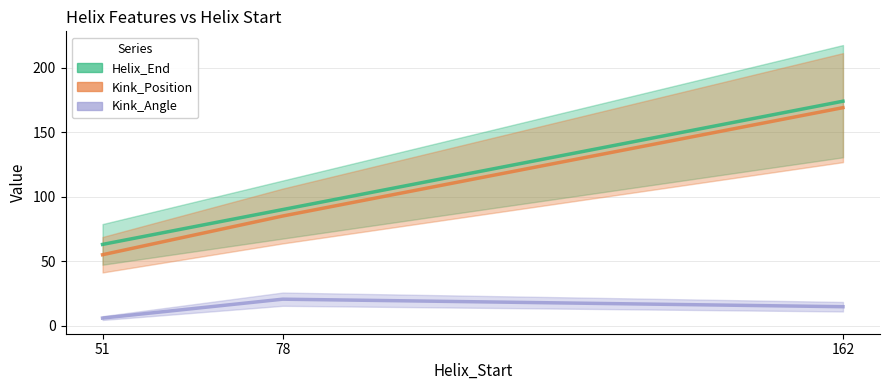

Which series changed the most between 51 and 162?

Kink_Position